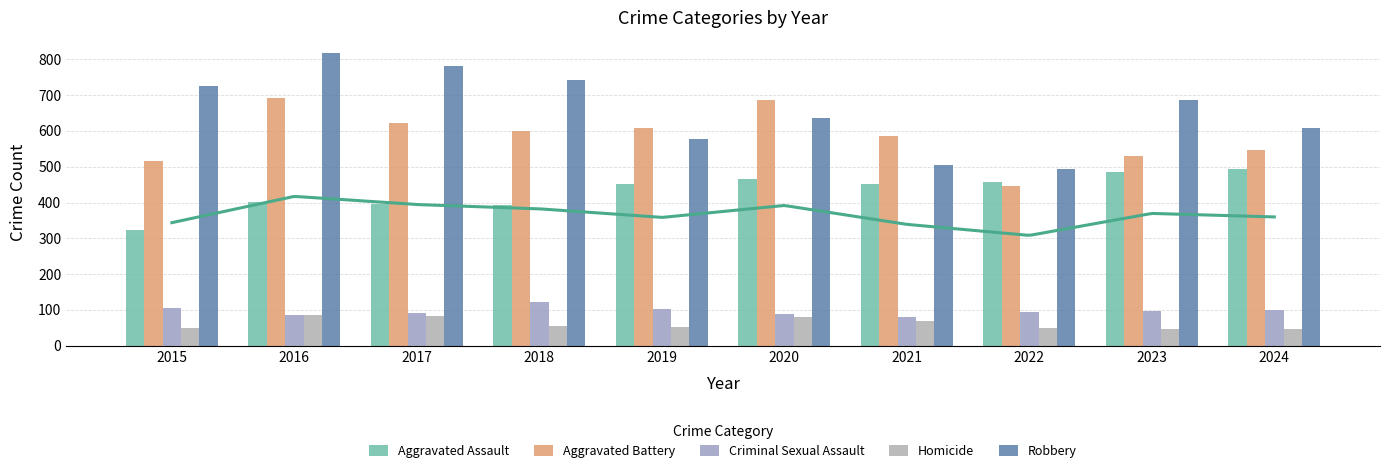

What is the difference between the maximum and second lowest values in the Robbery series?

313